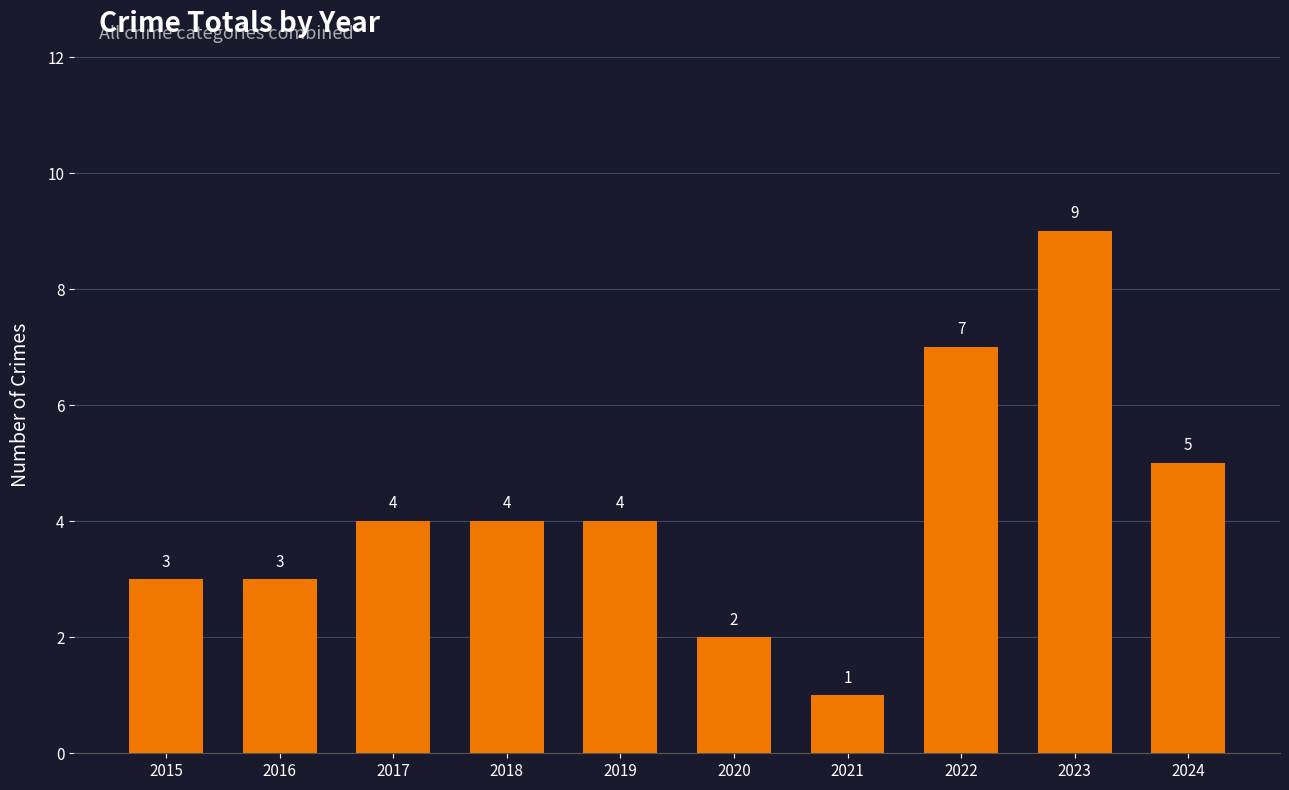

Where is the data nearest to the value 5?

2024